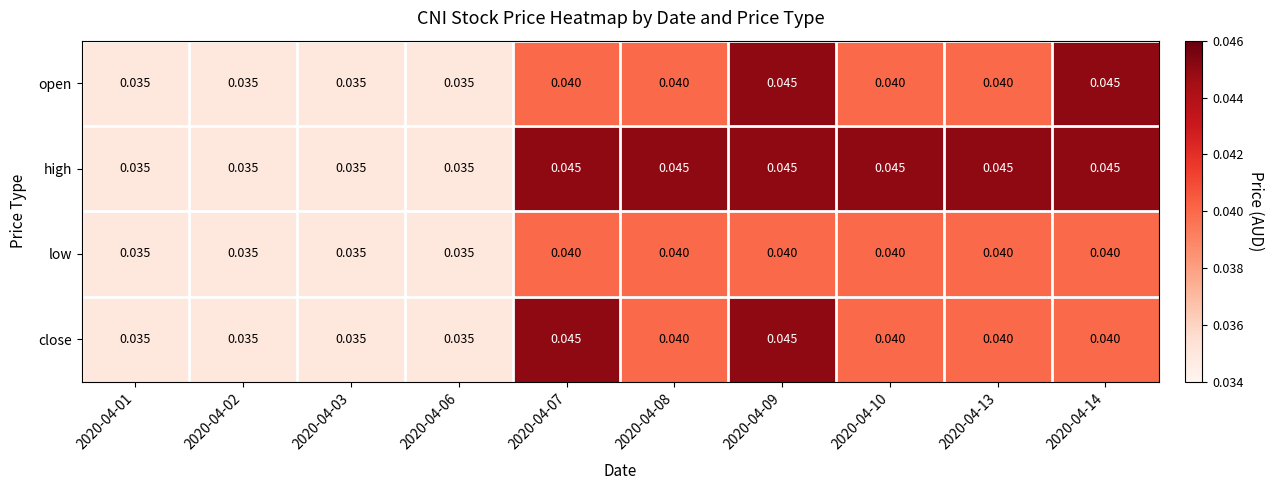

Which series has the largest total across all categories?

high